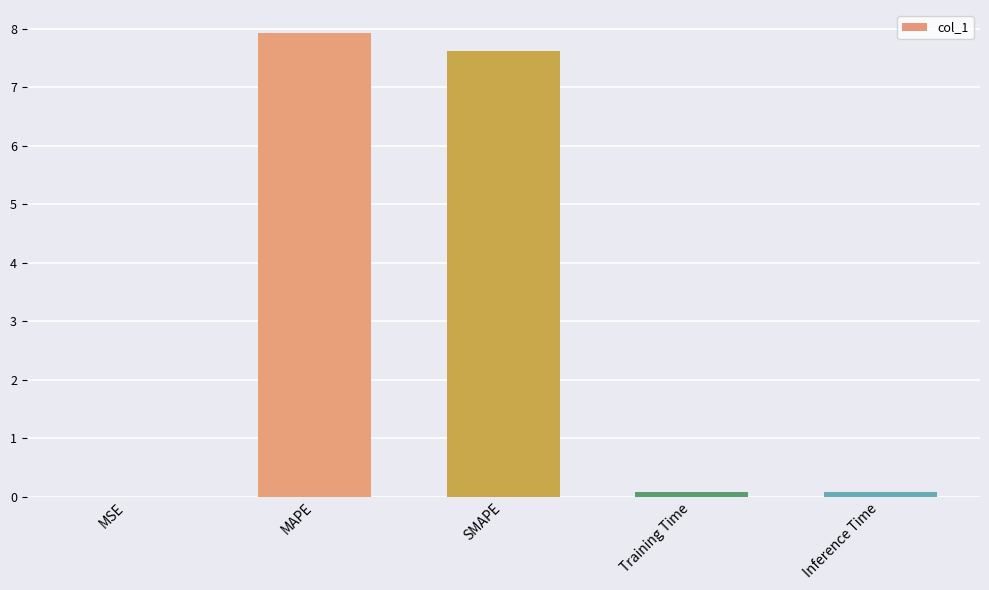

Which label corresponds to the largest value in the chart?

MAPE